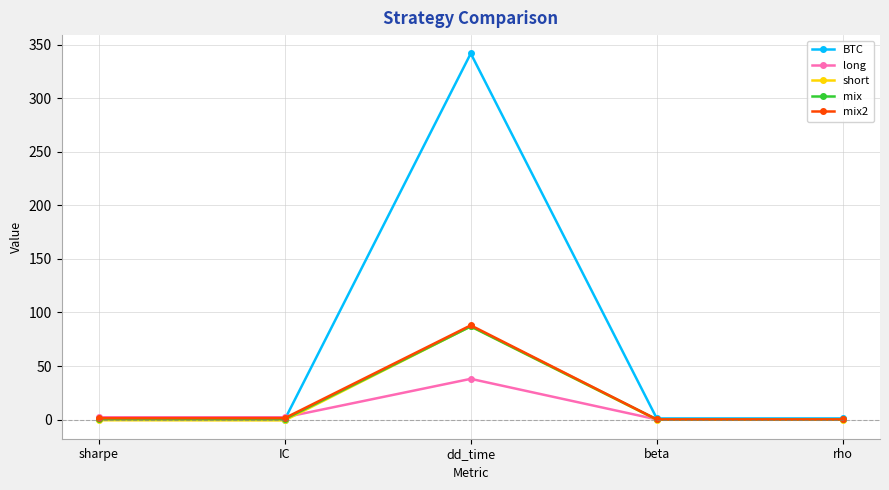

Which series has the largest total across all categories?

BTC